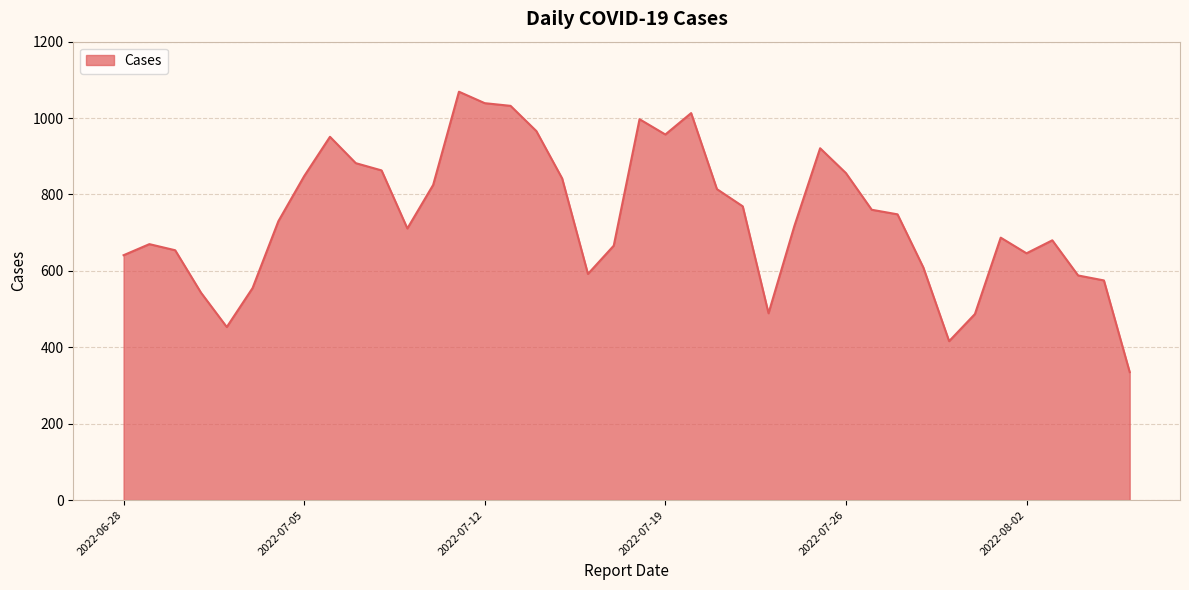

What is the greatest value displayed?

1069